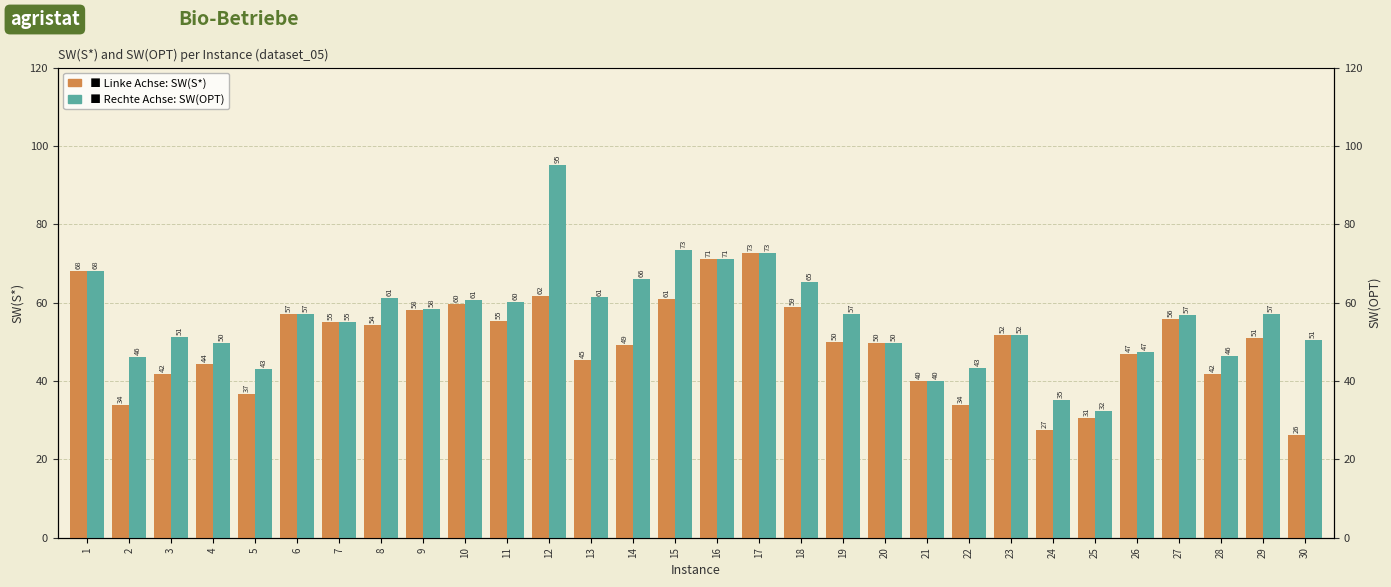

Reading right to left, what are all the values shown in this chart?

SW(S*): 26.3	50.9	41.7	56.0	46.9	30.5	27.5	51.8	33.8	40.1	49.6	50.0	58.9	72.6	71.2	60.8	49.1	45.3	61.8	55.2	59.7	58.2	54.2	55.0	57.0	36.7	44.4	41.8	33.9	68.1
SW(OPT): 50.5	57.1	46.5	56.9	47.5	32.4	35.2	51.8	43.2	40.1	49.6	57.1	65.3	72.6	71.2	73.4	66.1	61.3	95.2	60.1	60.7	58.4	61.2	55.0	57.0	43.1	49.8	51.3	46.1	68.1